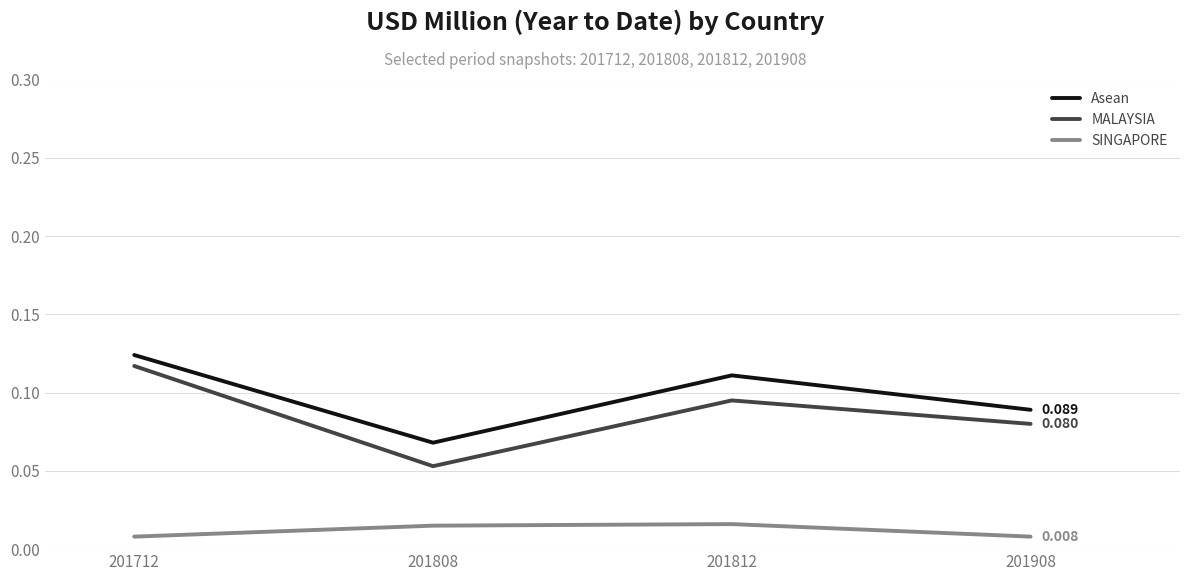

True or false: MALAYSIA and SINGAPORE intersect in this chart.

False